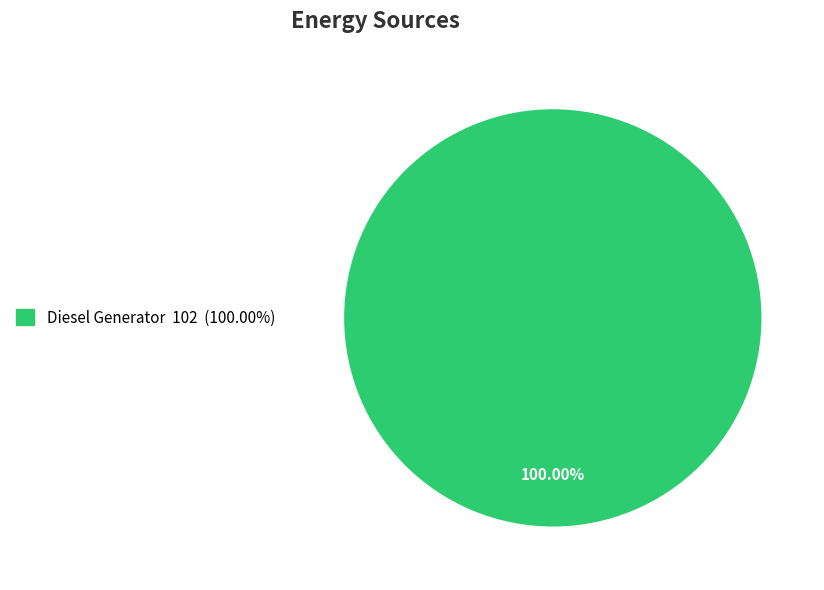

Is there a majority slice in this chart?

Yes